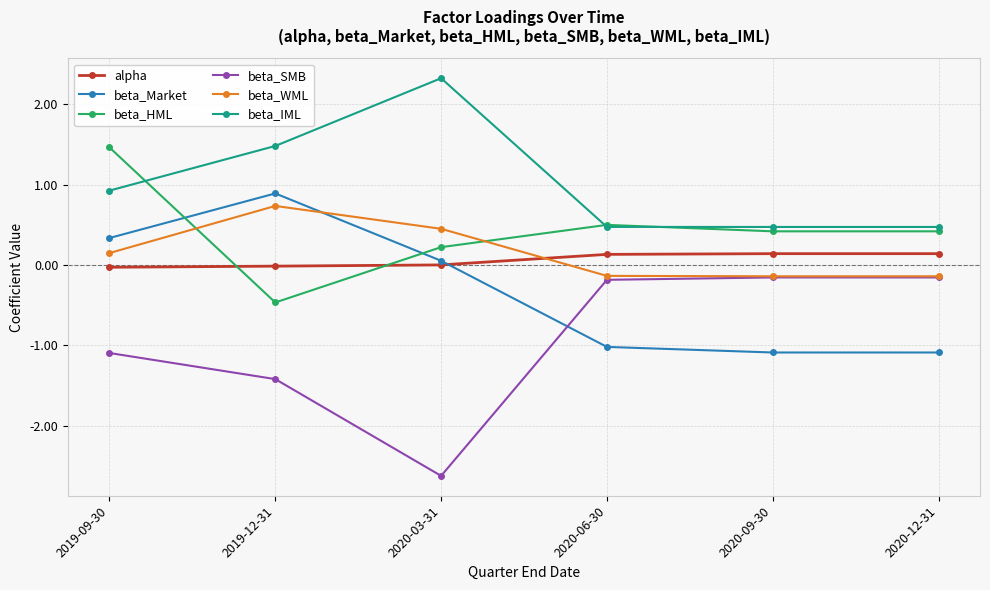

At which category is the sum across all series the highest?

2019-09-30